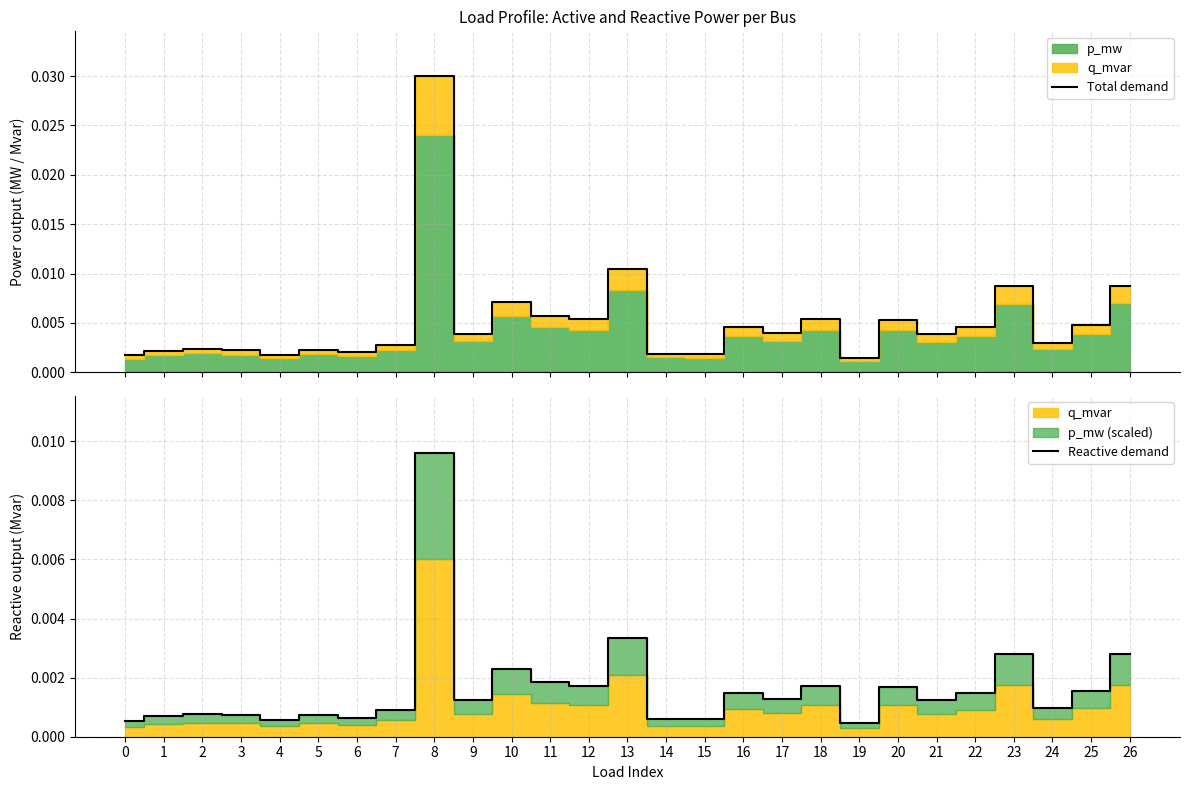

True or false: Reactive demand has a value of 0.0 at 5.

True